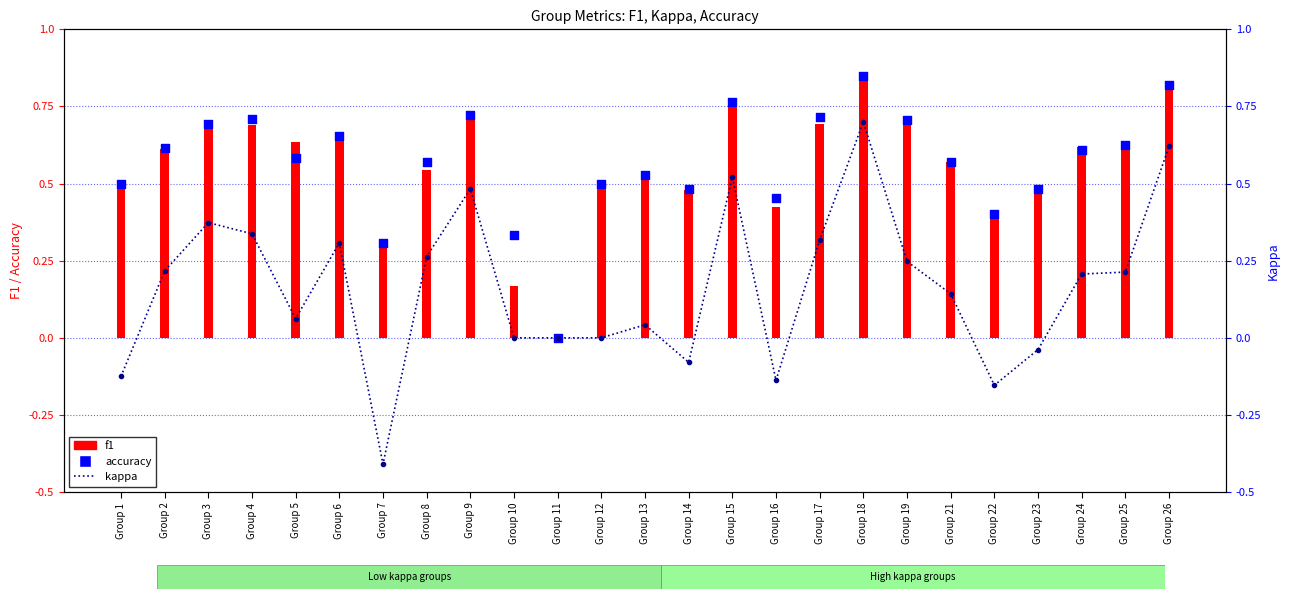

Which series contains the highest Y value?

f1